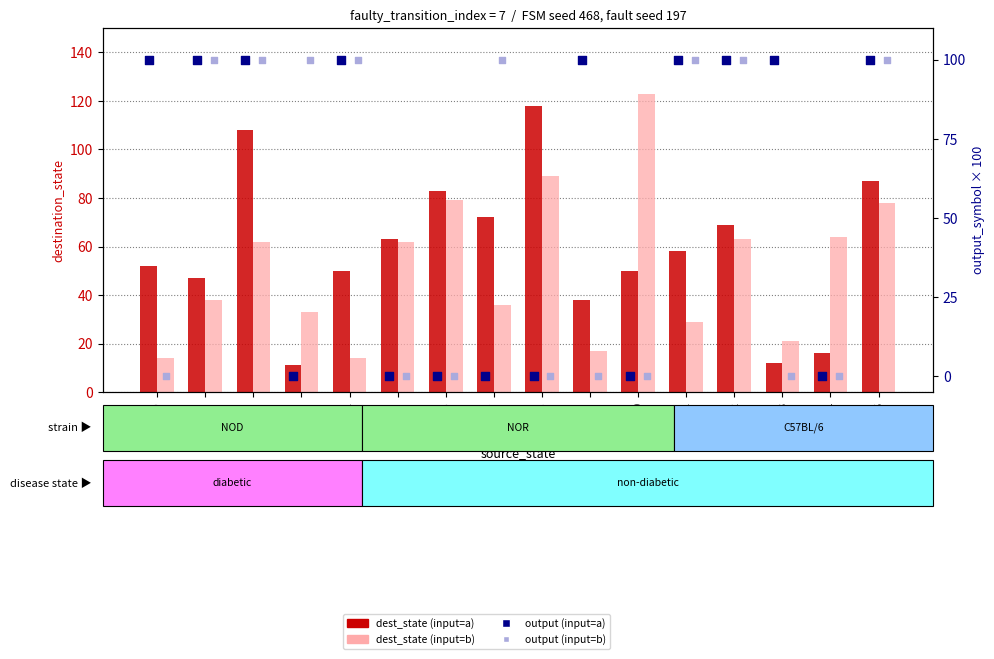

Which series reaches the maximum Y coordinate?

dest_state (input=b)